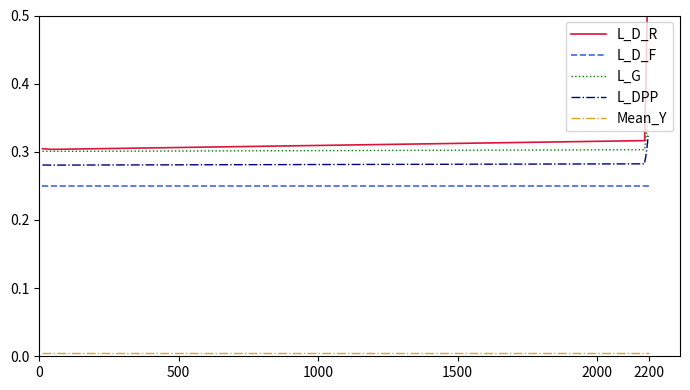

True or false: L_D_F and L_DPP intersect in this chart.

False